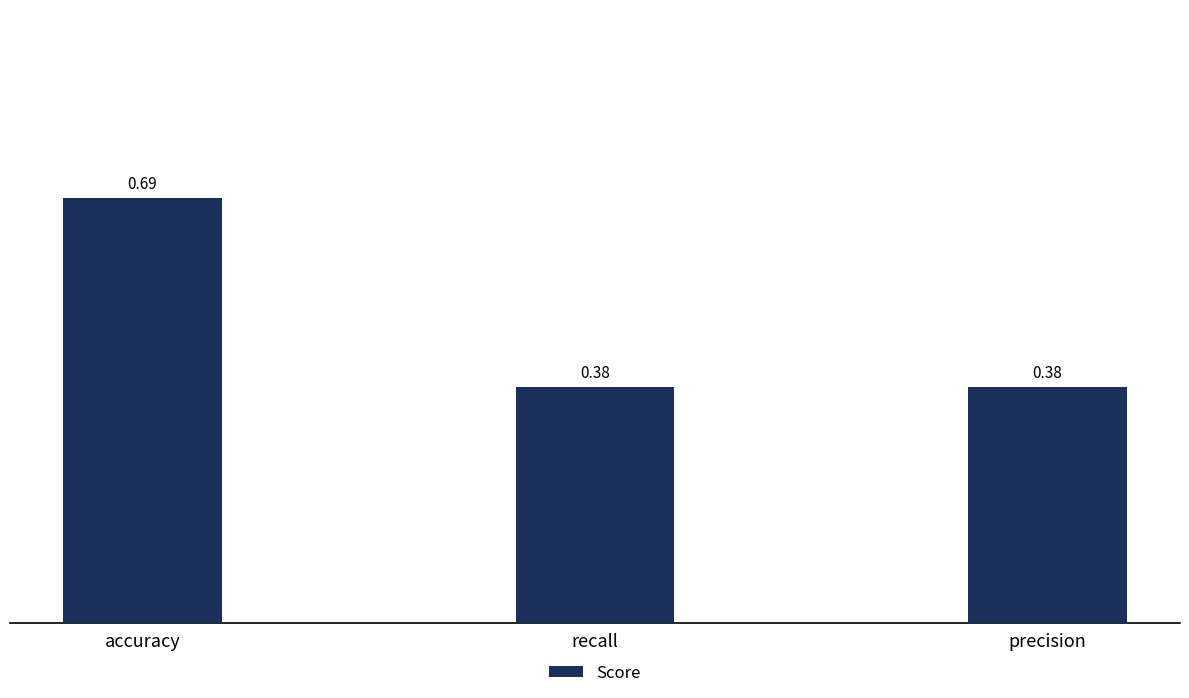

What is the change in value from accuracy to recall?

-0.3